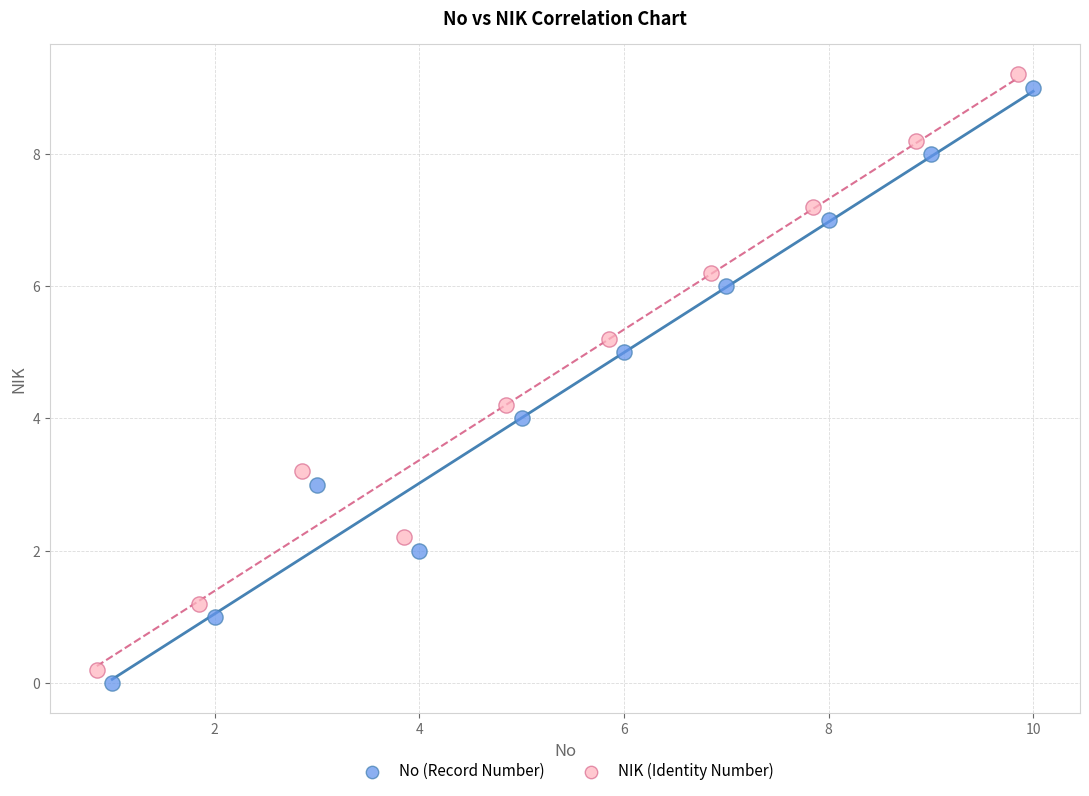

What are all the series names shown in the legend?

No (Record Number), NIK (Identity Number)